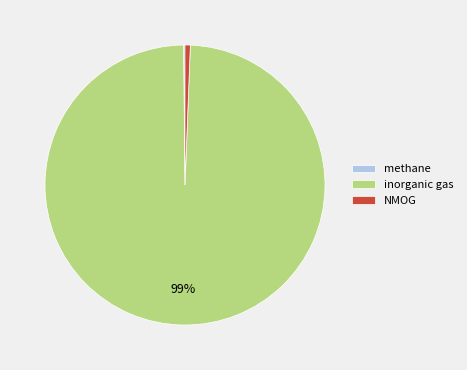

To the nearest percent, what is the average slice percentage?

33%